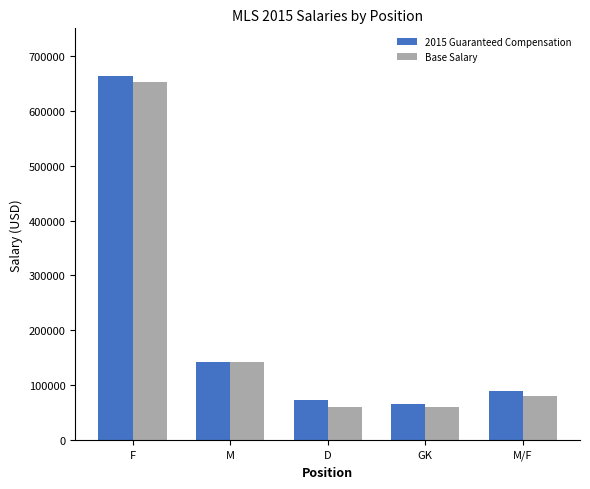

Which series has the largest total across all categories?

2015 Guaranteed Compensation